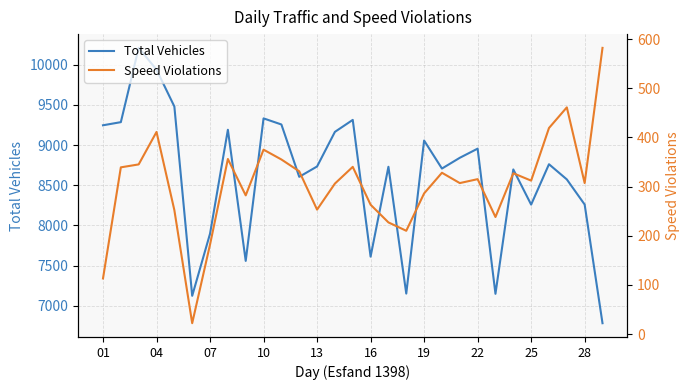

The value of Total Vehicles at 10 is 14299. True or false?

False